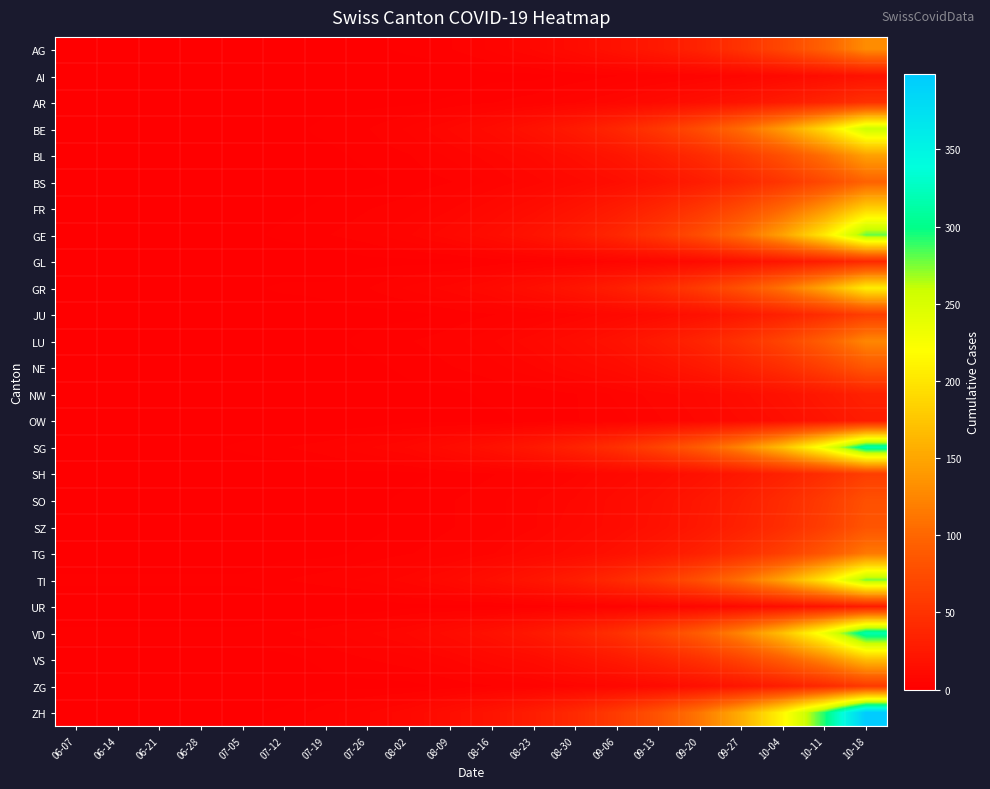

Between 08-16 and 09-13, which series saw the biggest shift?

ZH